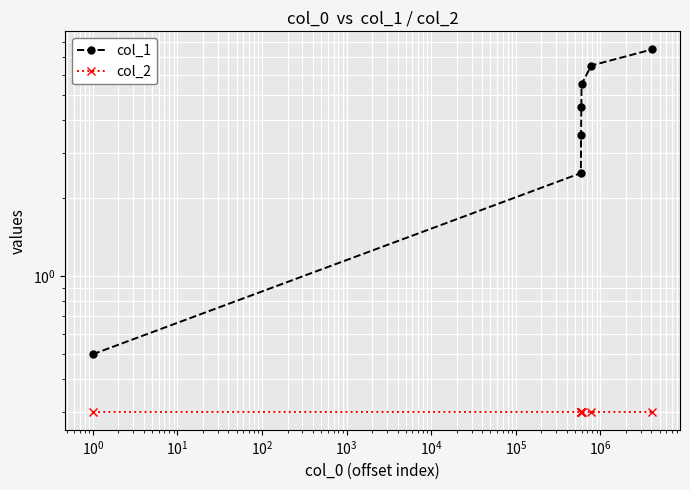

Which series has the largest range (max minus min)?

col_1